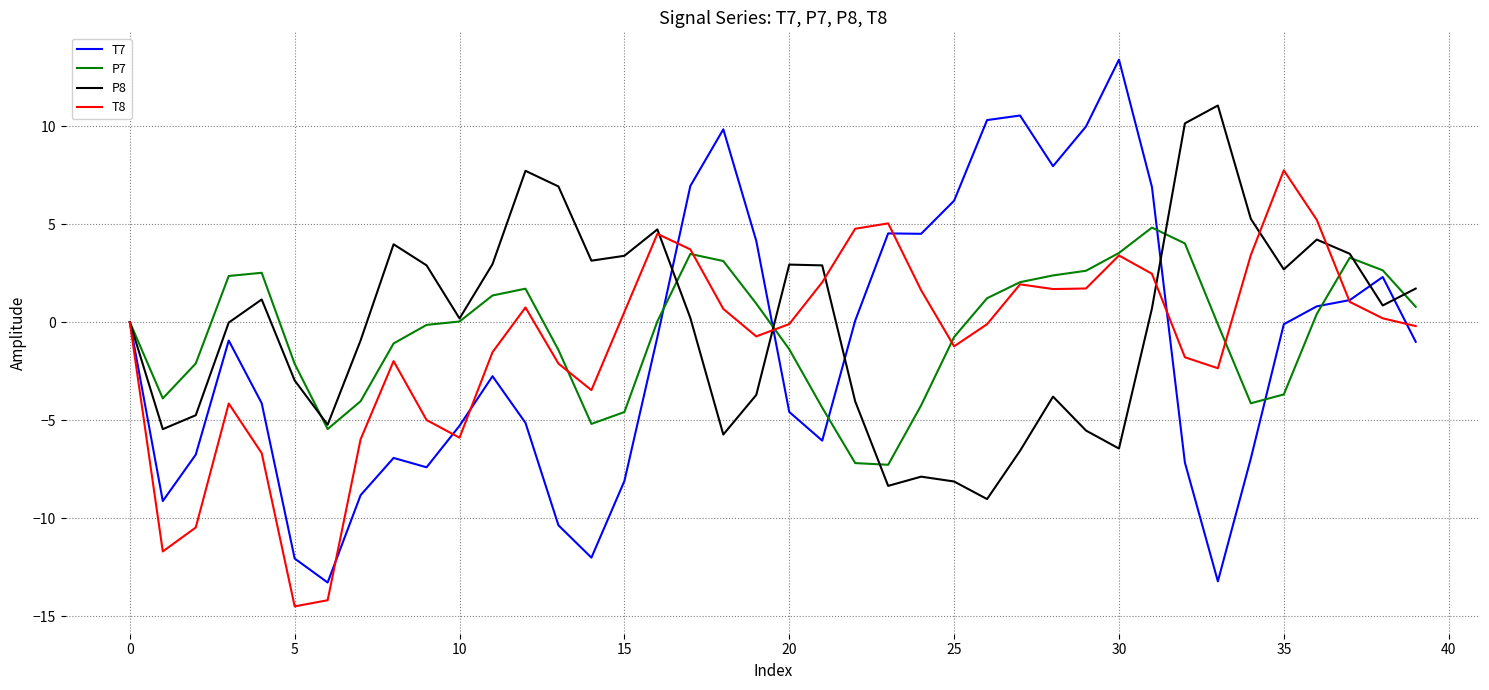

Rank the series by their maximum value, from lowest to highest.

P7, T8, P8, T7